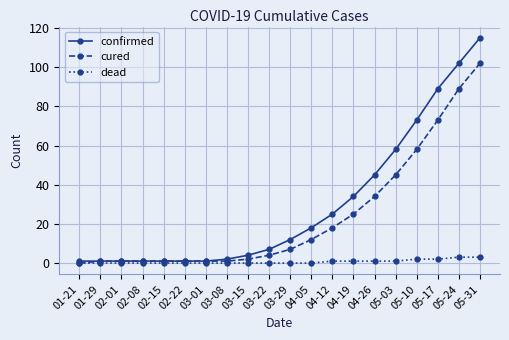

Reading right to left, extract all data points from this chart.

confirmed: 115	102	89	73	58	45	34	25	18	12	7	4	2	1	1	1	1	1	1	1
cured: 102	89	73	58	45	34	25	18	12	7	4	2	1	1	1	1	1	1	1	0
dead: 3	3	2	2	1	1	1	1	0	0	0	0	0	0	0	0	0	0	0	0